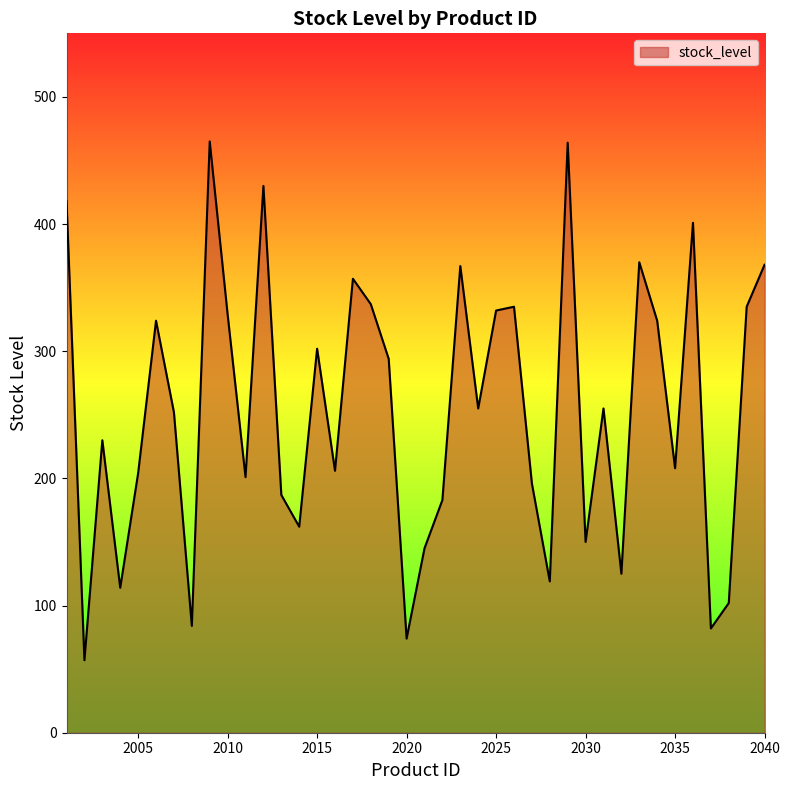

What is the maximum value shown in the chart?

465